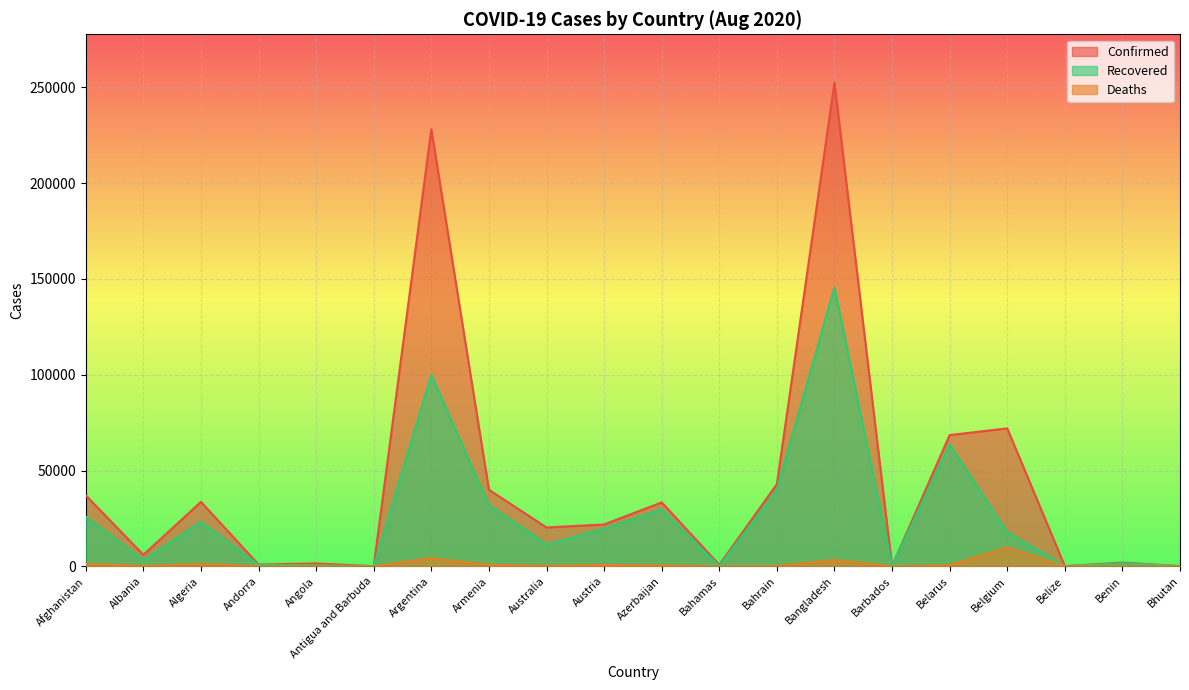

Where does the Confirmed series first go above 21837?

Afghanistan